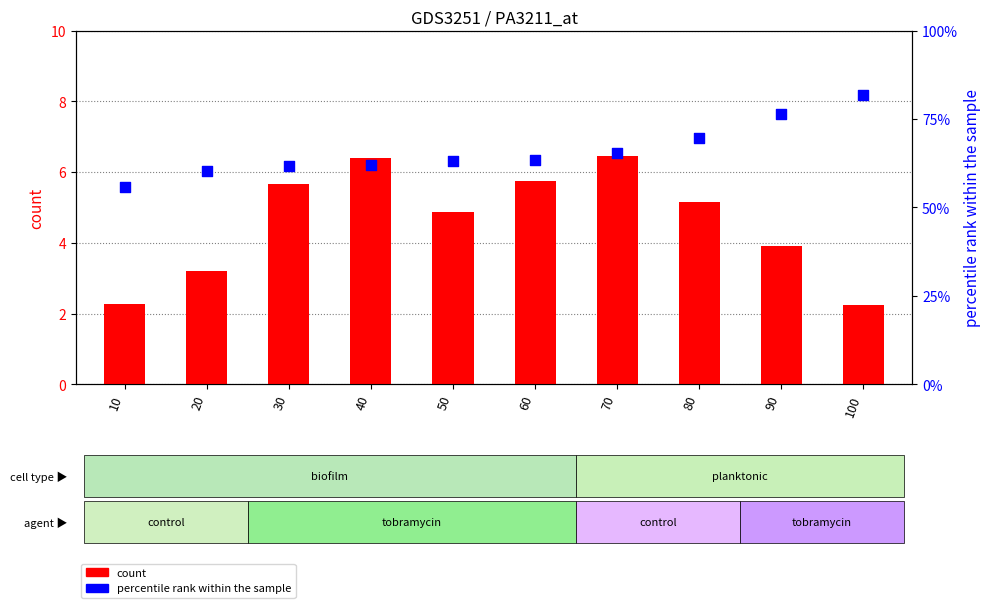

Which series has the largest total across all categories?

percentile rank within the sample